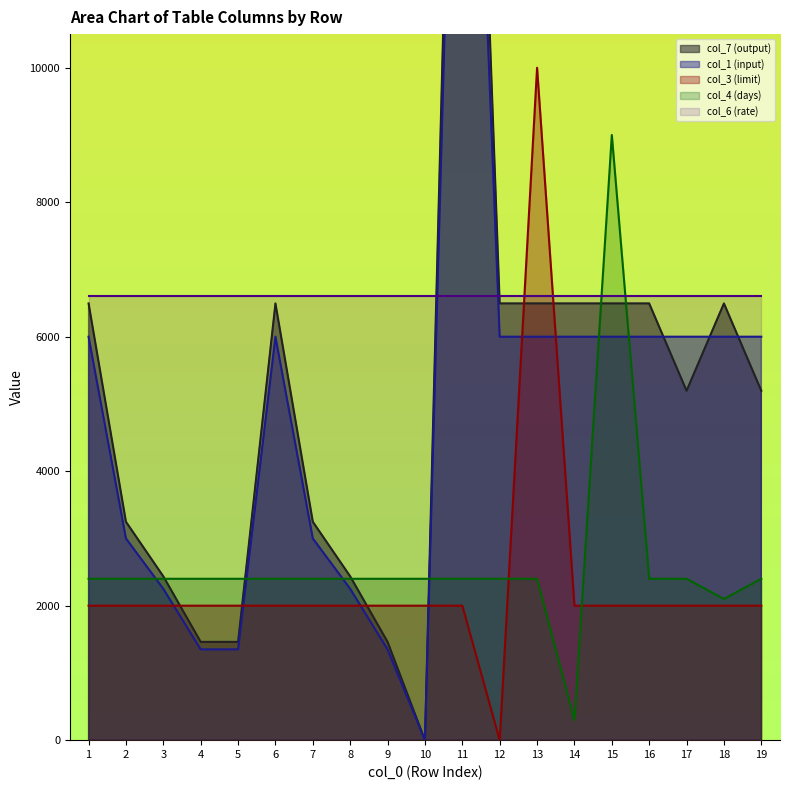

The value of col_4 (days) at 12 is 2400.0. True or false?

True